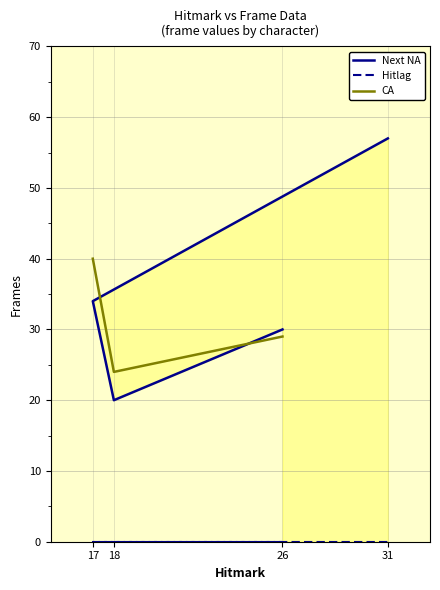

Does the chart display data point markers on the line(s)?

No